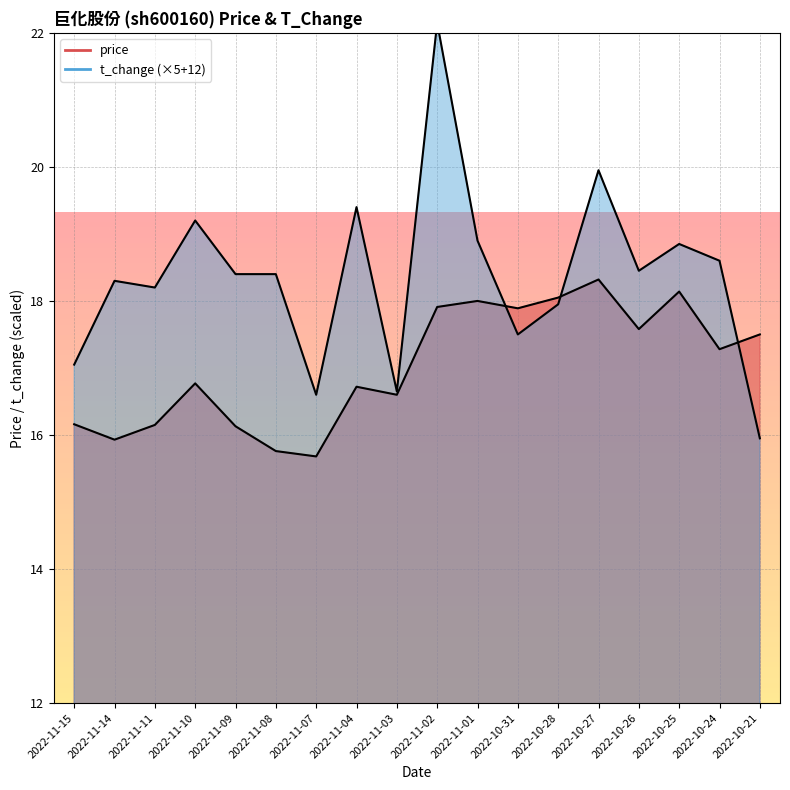

List the labels in order of price value, smallest first.

2022-11-07, 2022-11-08, 2022-11-14, 2022-11-09, 2022-11-11, 2022-11-15, 2022-11-03, 2022-11-04, 2022-11-10, 2022-10-24, 2022-10-21, 2022-10-26, 2022-10-31, 2022-11-02, 2022-11-01, 2022-10-28, 2022-10-25, 2022-10-27